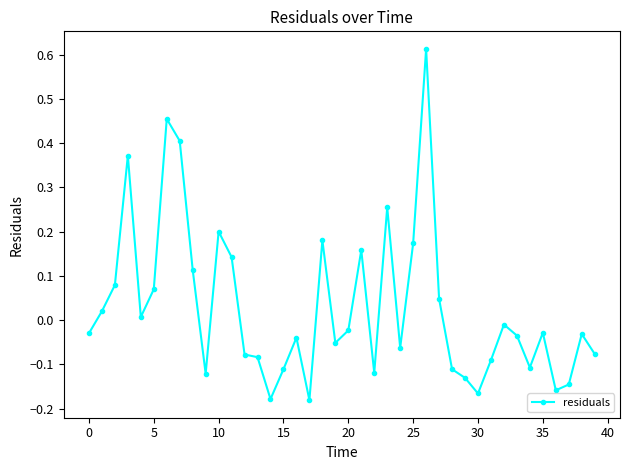

True or false: the data has more than 2 interior local peaks.

True